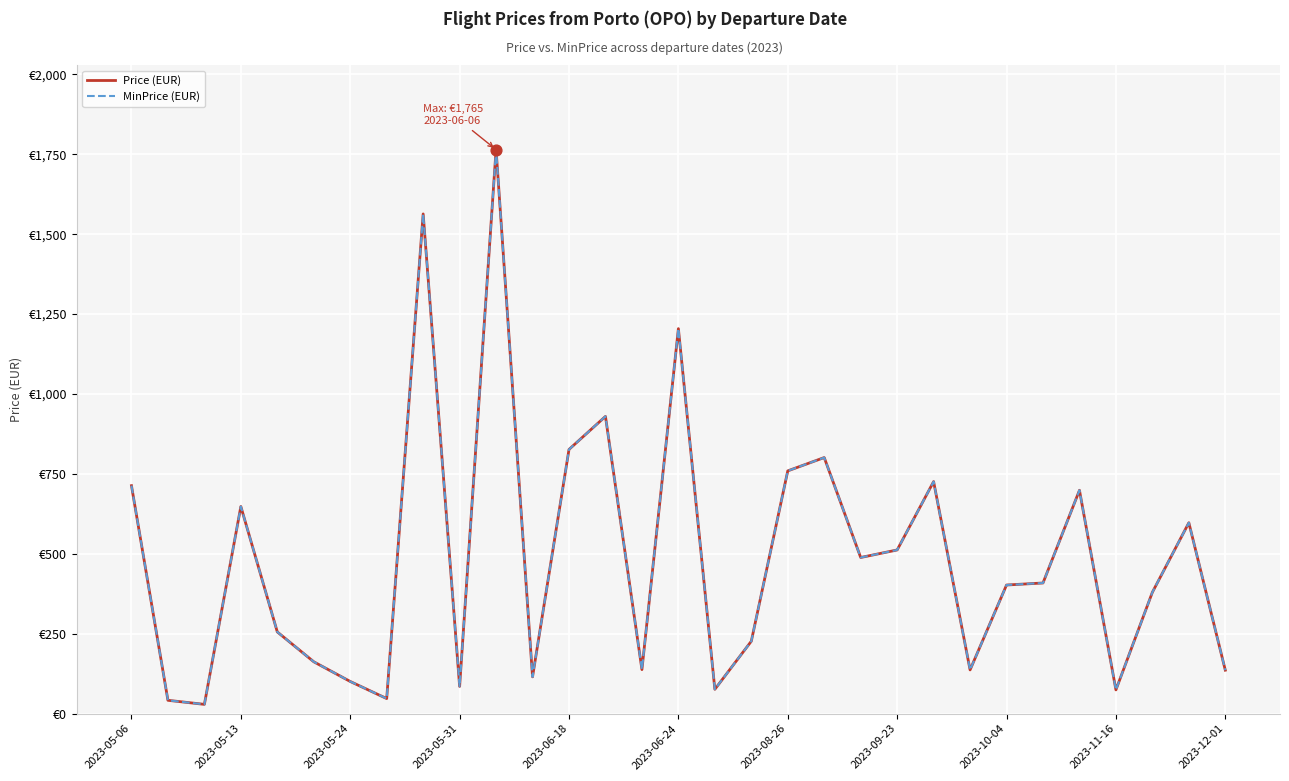

Is this an area chart (filled region under the line)?

No